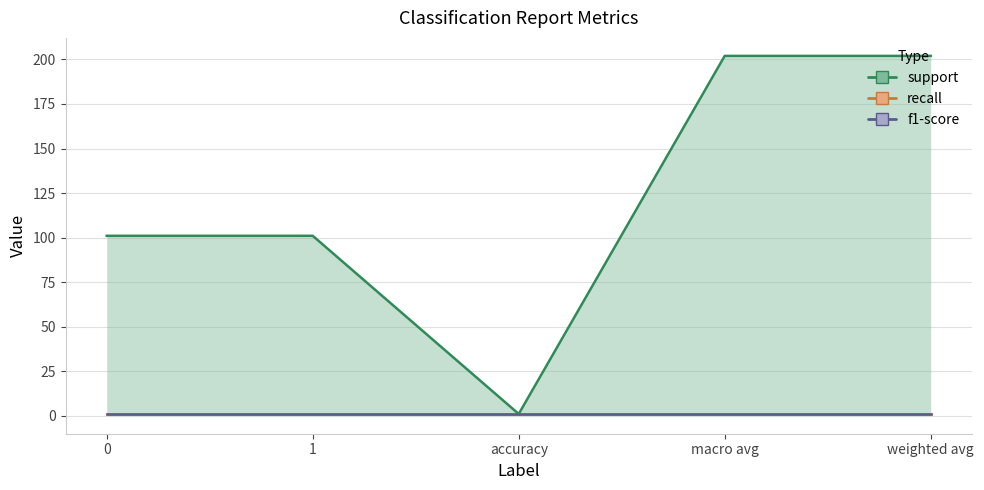

True or false: recall has more than 1 interior local peaks.

False